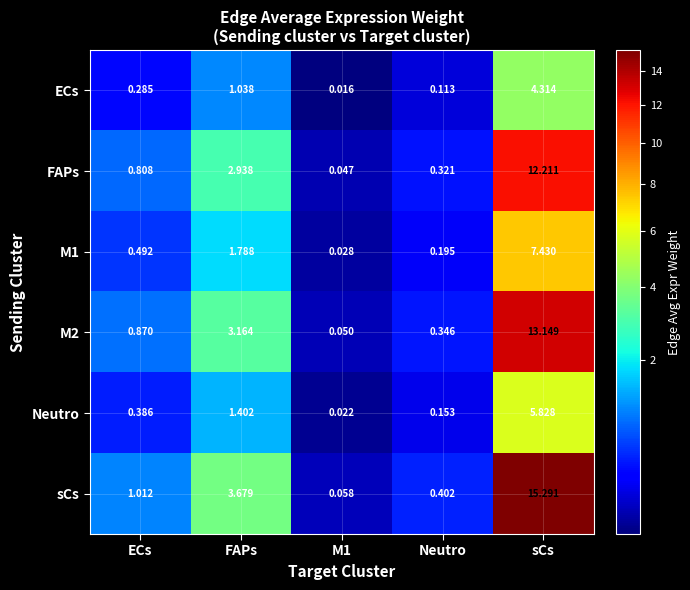

What is the spread (max minus min) of values at sCs?

11.0